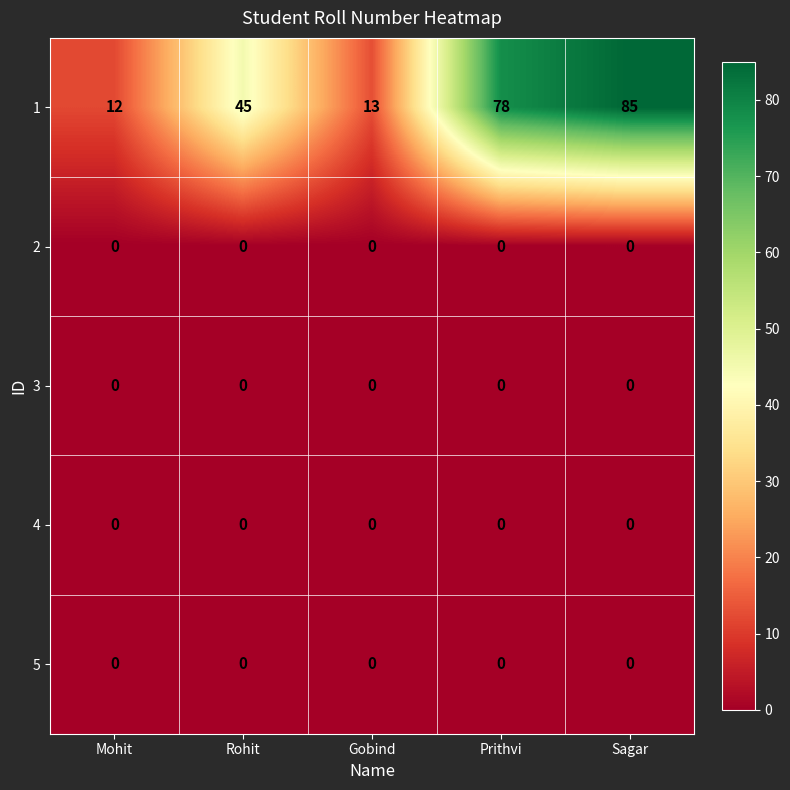

What is the total value across all series at Prithvi?

78